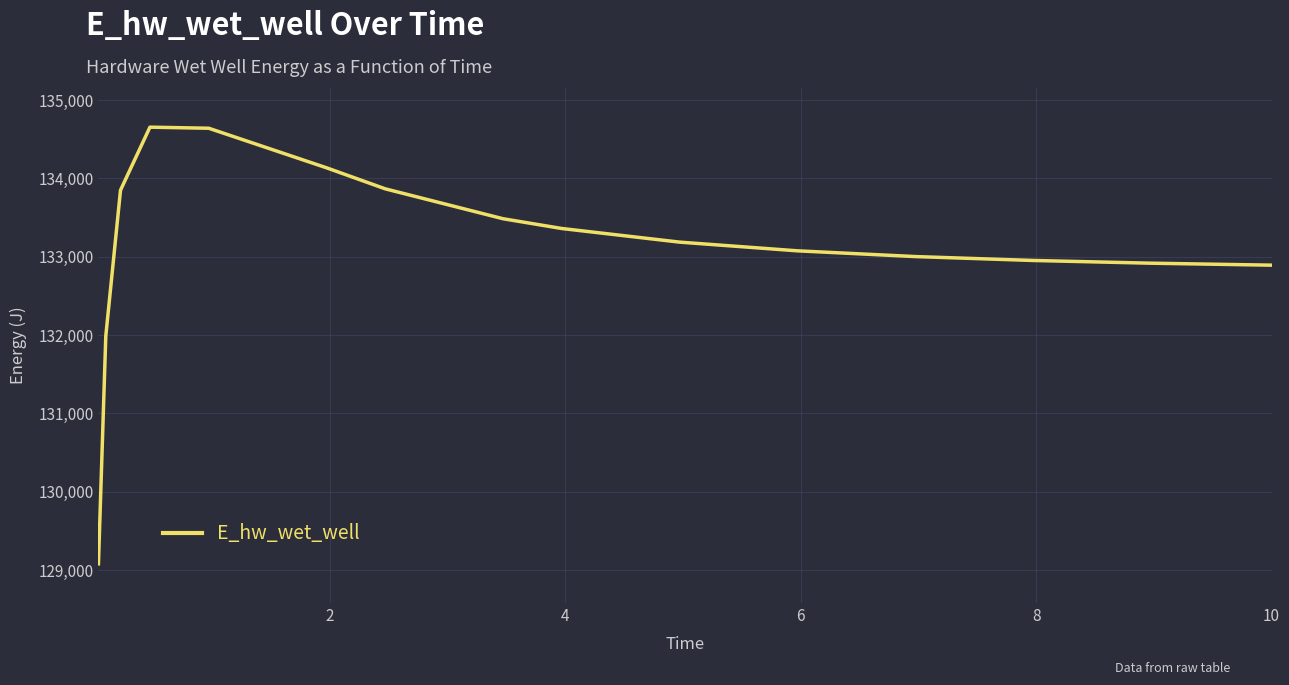

What is the minimum value shown in the chart?

129080.1